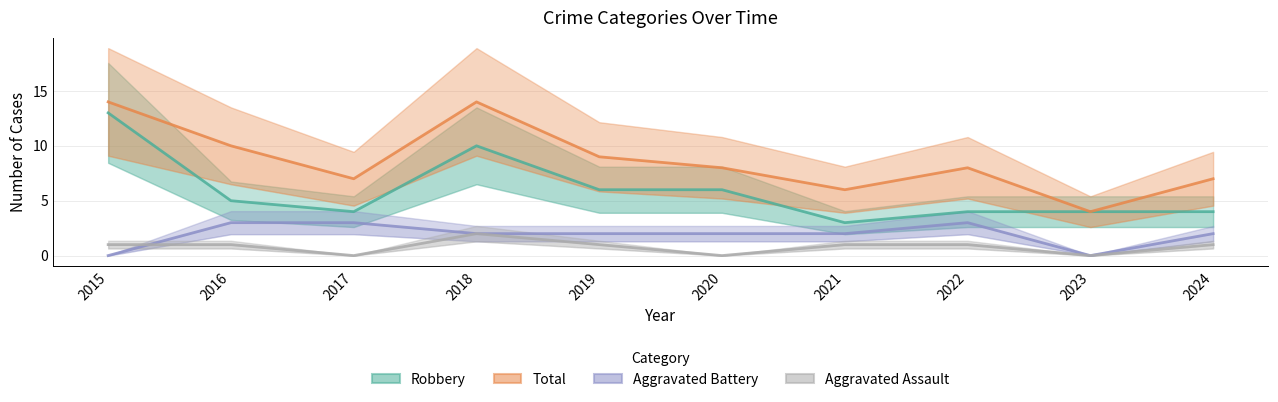

Which series has the largest range (max minus min)?

Robbery